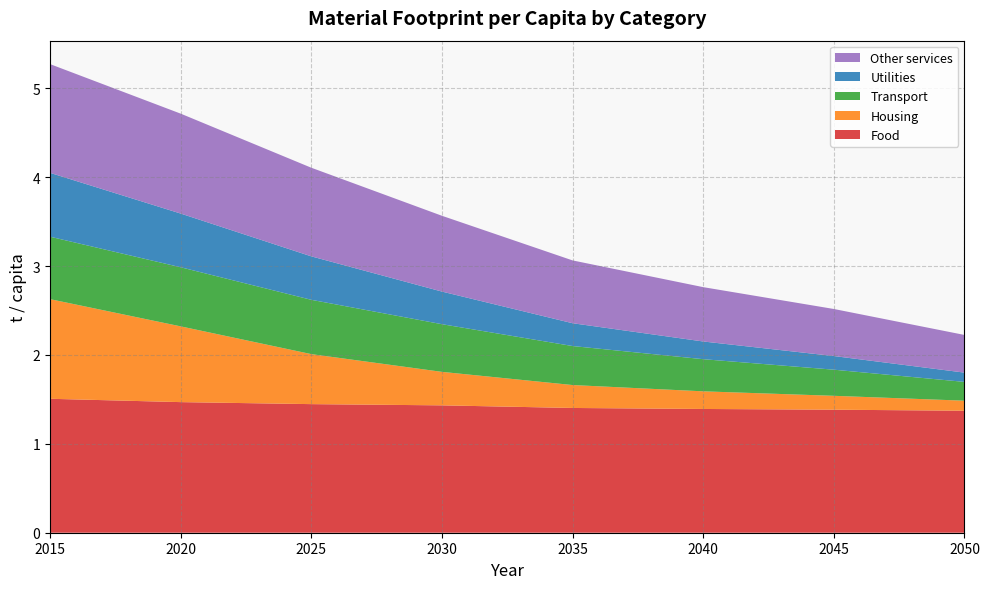

Reading left to right, list all the values displayed in this chart.

Food: 1.5	1.5	1.4	1.4	1.4	1.4	1.4	1.4
Housing: 1.1	0.9	0.6	0.4	0.3	0.2	0.2	0.1
Transport: 0.7	0.7	0.6	0.5	0.4	0.4	0.3	0.2
Utilities: 0.7	0.6	0.5	0.4	0.3	0.2	0.2	0.1
Other services: 1.2	1.1	1.0	0.9	0.7	0.6	0.5	0.4